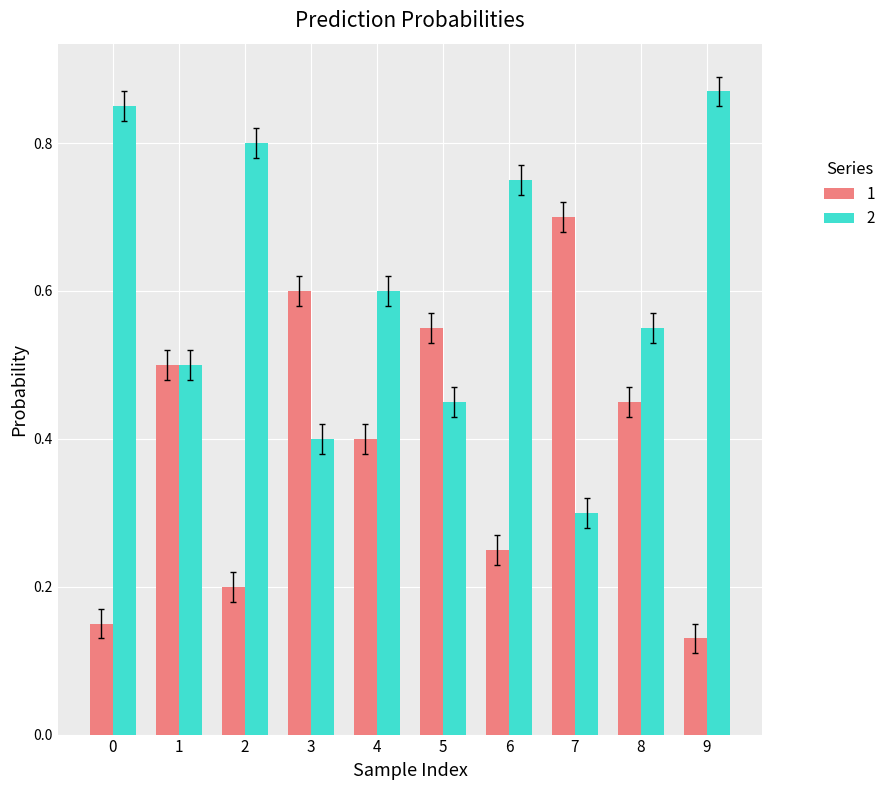

What is the sum of all 1 values?

3.9